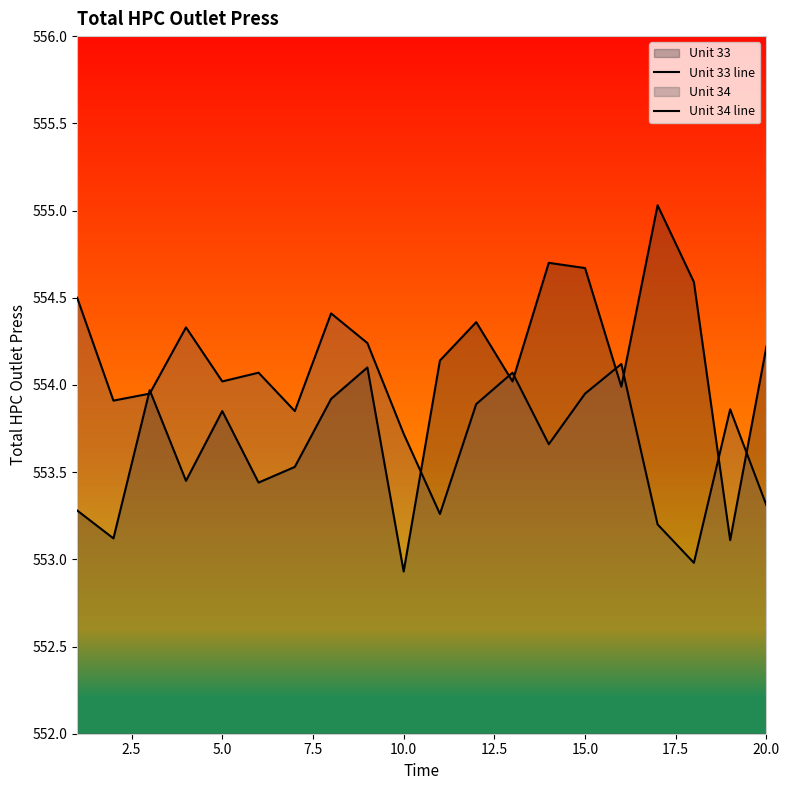

Does the chart display data point markers on the line(s)?

No